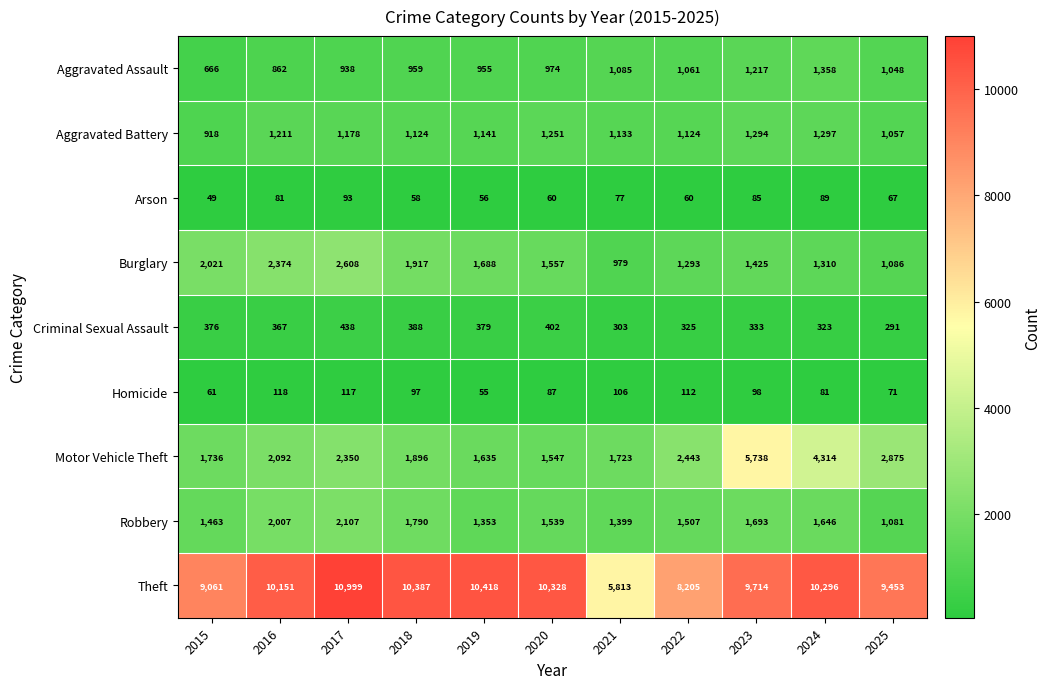

Between 2023 and 2024, which series saw the biggest shift?

Motor Vehicle Theft